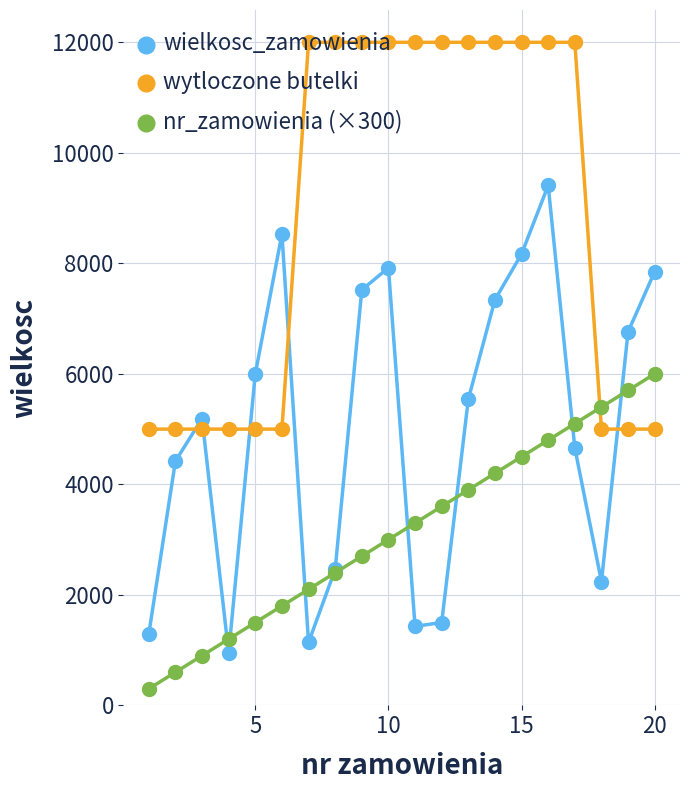

Reading left to right, transcribe all the data shown in this chart.

wielkosc_zamowienia: 1290	4420	5190	950	6000	8530	1140	2460	7520	7920	1430	1500	5540	7340	8170	9410	4660	2240	6760	7850
wytloczone butelki: 5000	5000	5000	5000	5000	5000	12000	12000	12000	12000	12000	12000	12000	12000	12000	12000	12000	5000	5000	5000
nr_zamowienia (×300): 300	600	900	1200	1500	1800	2100	2400	2700	3000	3300	3600	3900	4200	4500	4800	5100	5400	5700	6000